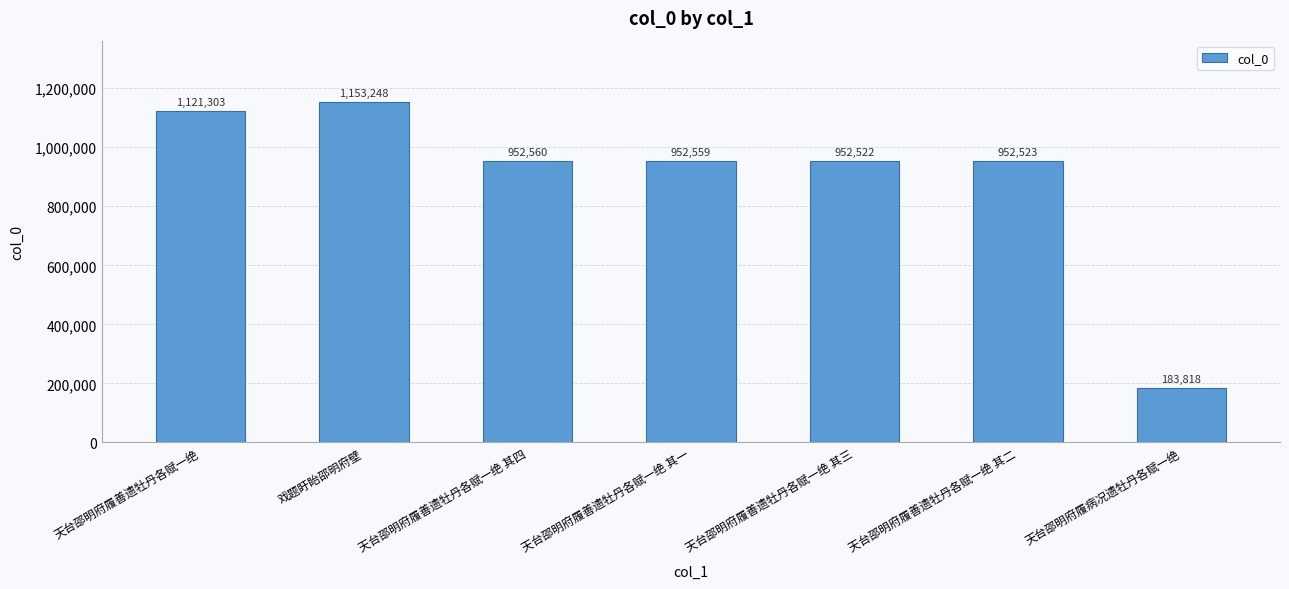

Reading right to left, what are all the values shown in this chart?

183818	952523	952522	952559	952560	1153248	1121303